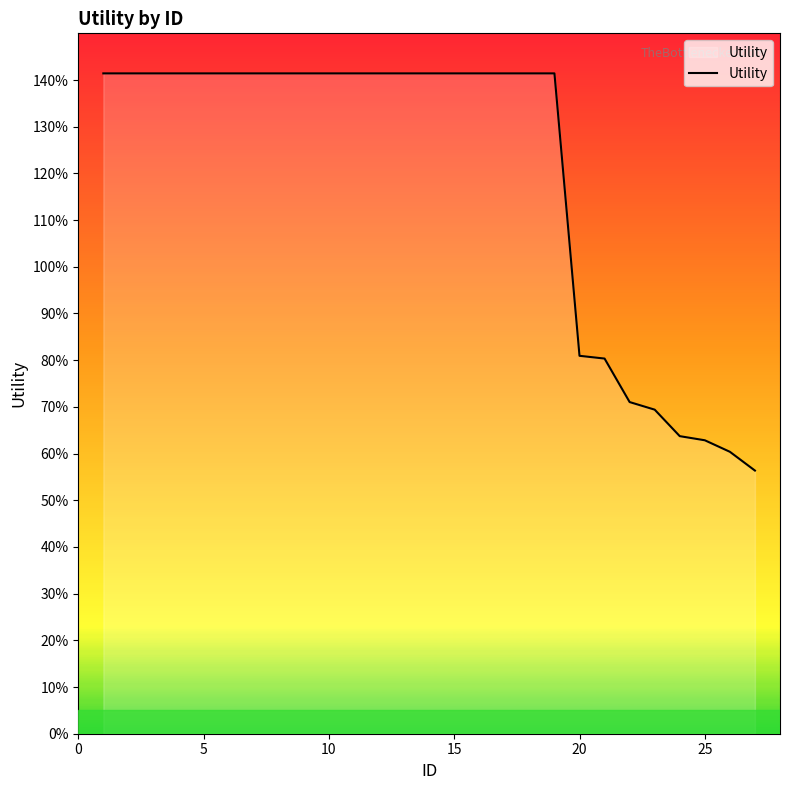

Does the chart have visible grid lines?

No